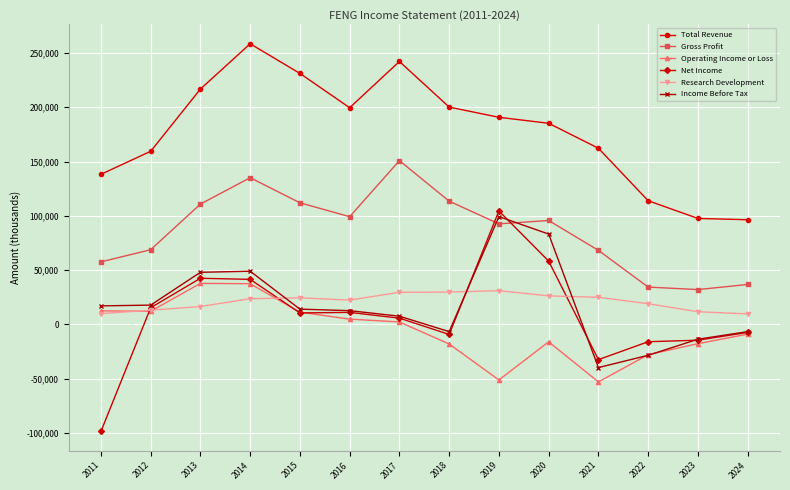

At which label is Total Revenue closest to 177400?

2020